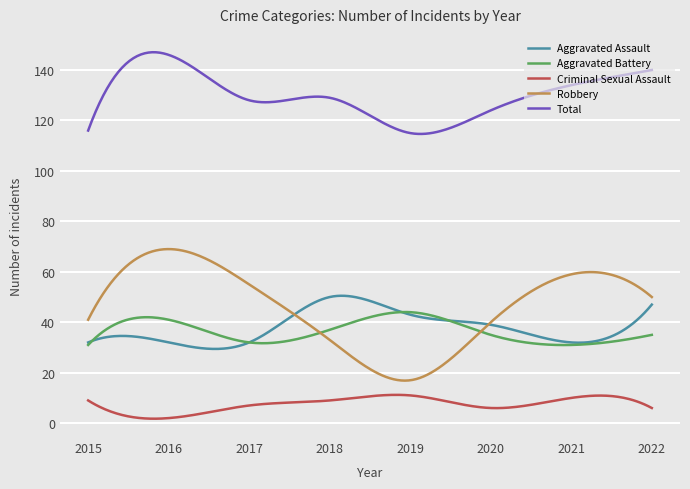

What is the average value of the Aggravated Battery series?

36.5